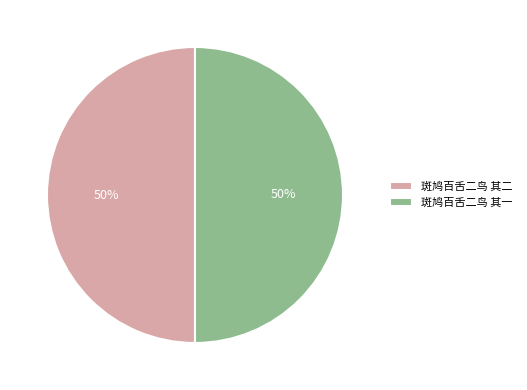

How many segments does this pie chart have?

2